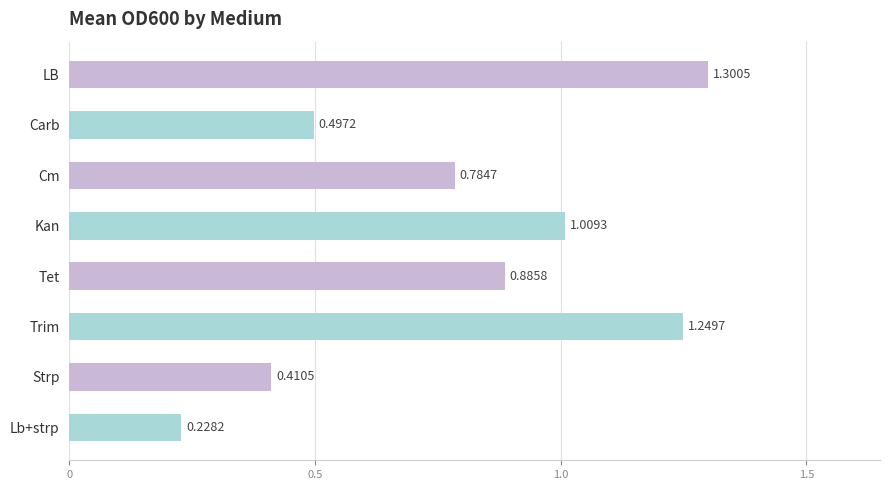

Rank the categories by value from lowest to highest.

Lb+strp, Strp, Carb, Cm, Tet, Kan, Trim, LB